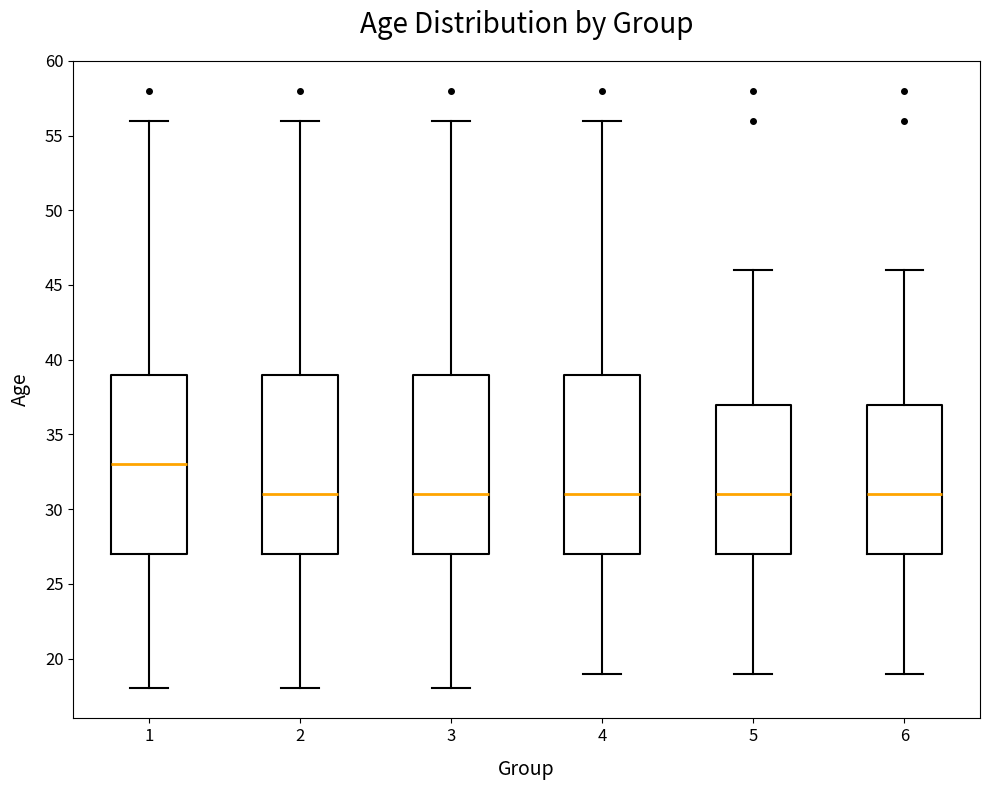

Reading left to right, transcribe this box plot: for each box, give where its median line is, the range the box spans, and where its two whiskers end, as read against the y-axis. The values are not printed on the chart, so give them approximately, as read against the axis.

1: median 33, box 27 to 39, whiskers 18 to 56
2: median 31, box 27 to 39, whiskers 18 to 56
3: median 31, box 27 to 39, whiskers 18 to 56
4: median 31, box 27 to 39, whiskers 19 to 56
5: median 31, box 27 to 37, whiskers 19 to 46
6: median 31, box 27 to 37, whiskers 19 to 46